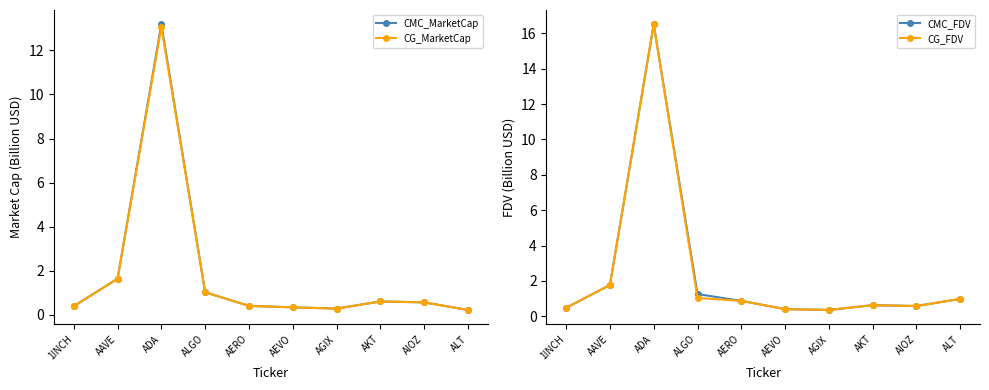

Where do CG_MarketCap and CMC_MarketCap first cross each other?

1INCH and AAVE